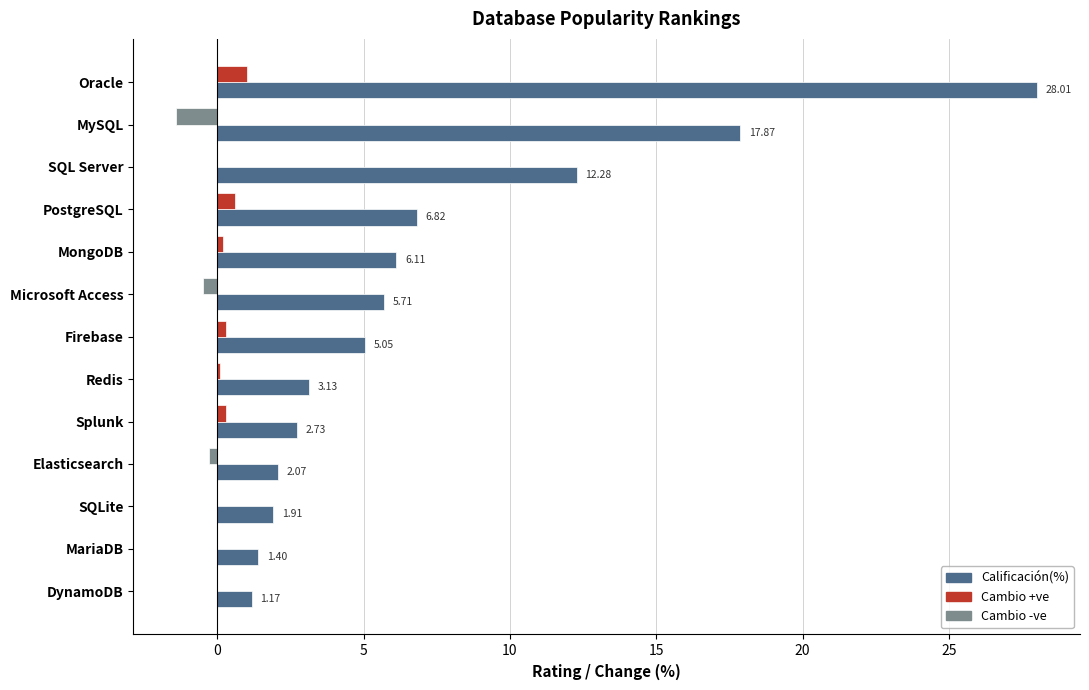

What is the total value across all series at MongoDB?

6.3